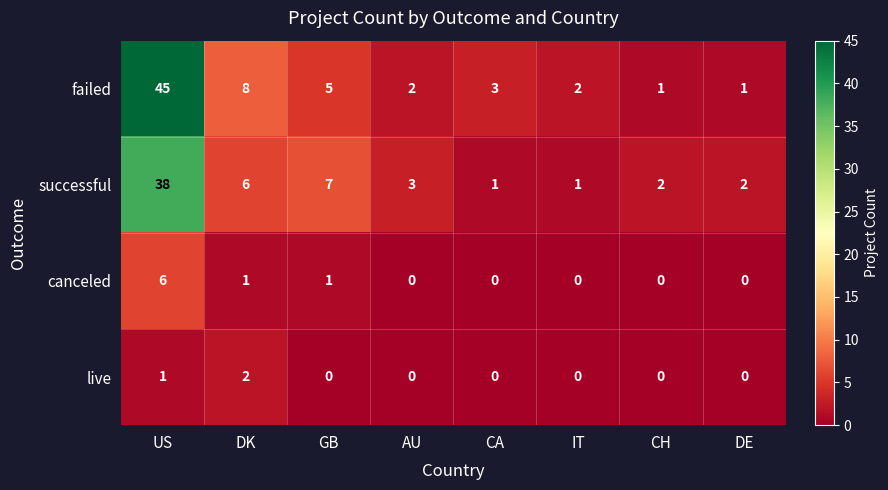

What is the sum of the failed values at DK and US?

53